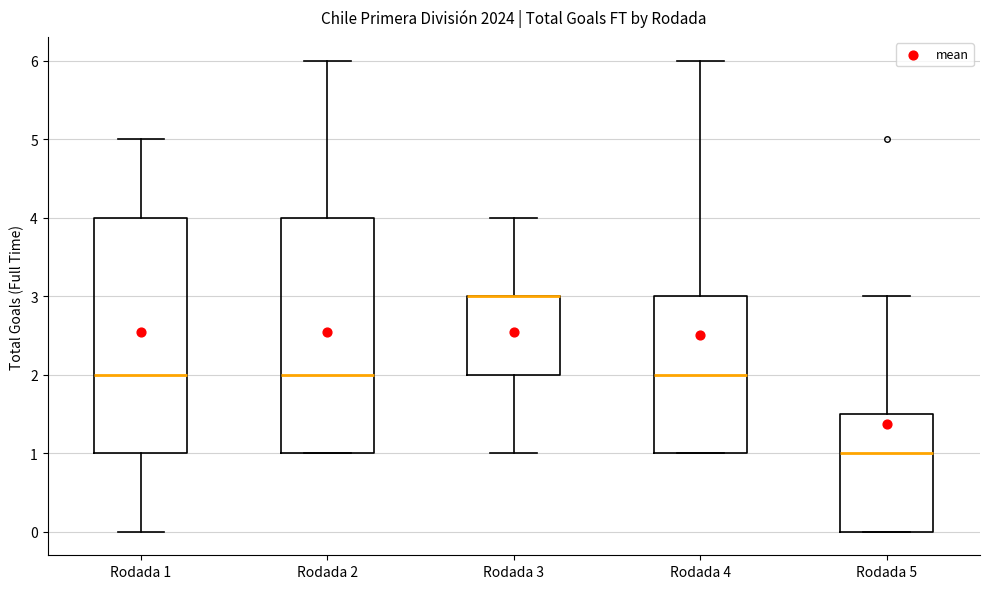

Reading left to right, transcribe this box plot: for each box, give where its median line is, the range the box spans, and where its two whiskers end, as read against the y-axis. The values are not printed on the chart, so give them approximately, as read against the axis.

Rodada 1: median 2.0, box 1.0 to 4.0, whiskers 0.0 to 5.0
Rodada 2: median 2.0, box 1.0 to 4.0, whiskers 1.0 to 6.0
Rodada 3: median 3.0 (drawn on the box's upper edge), box 2.0 to 3.0, whiskers 1.0 to 4.0
Rodada 4: median 2.0, box 1.0 to 3.0, whiskers 1.0 to 6.0
Rodada 5: median 1.0, box 0.0 to 1.5, whiskers 0.0 to 3.0